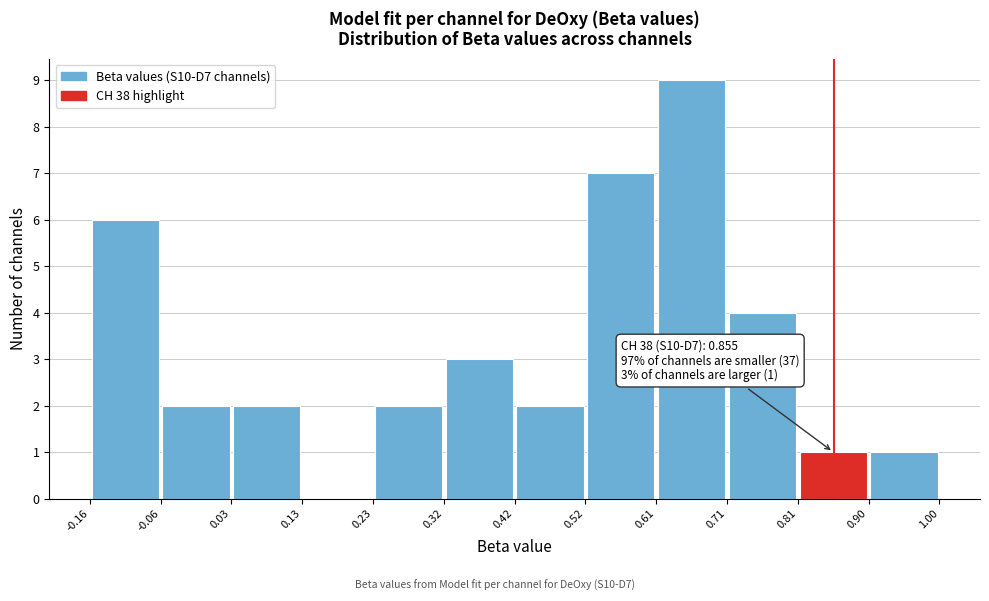

Over which range of the x-axis is the bar tallest?

0.61 to 0.71